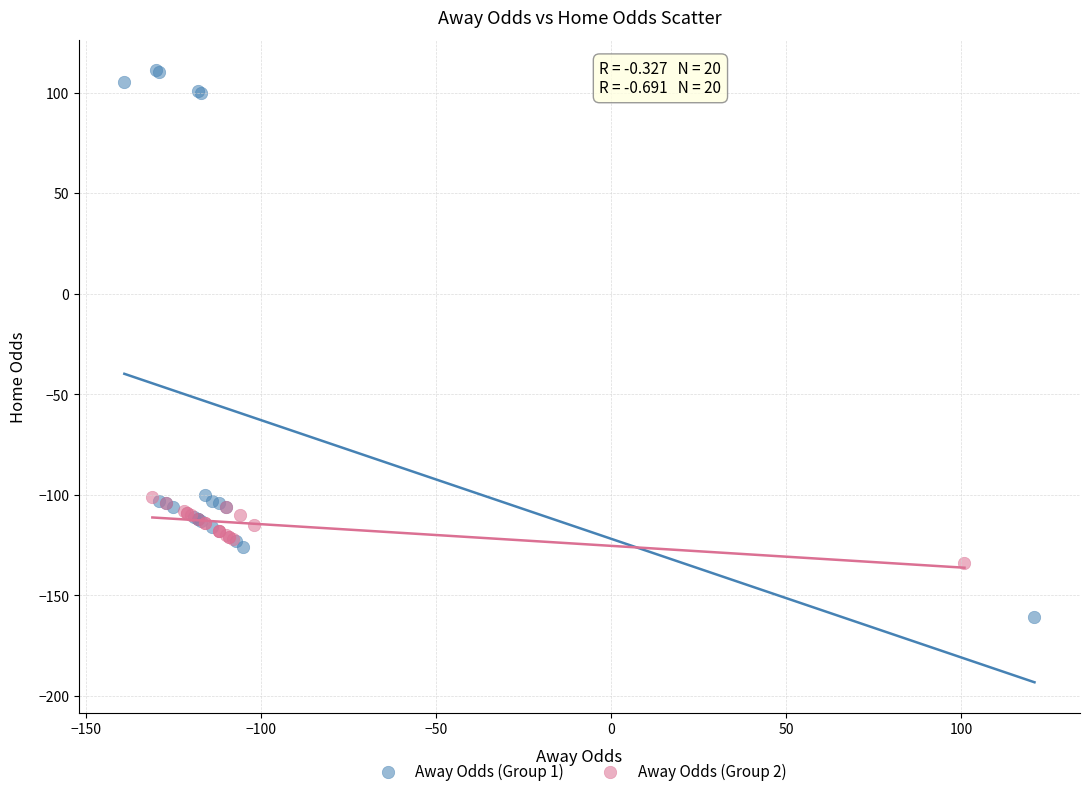

Which series contains the highest Y value?

Away Odds (Group 1)